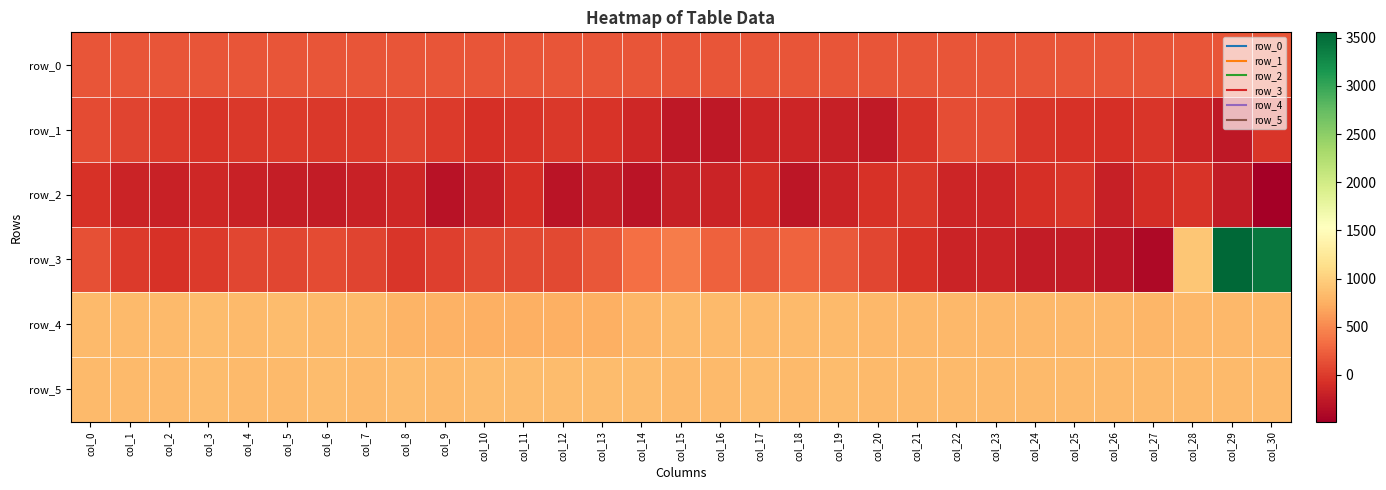

Which has a higher value, col_0 or col_3?

col_3